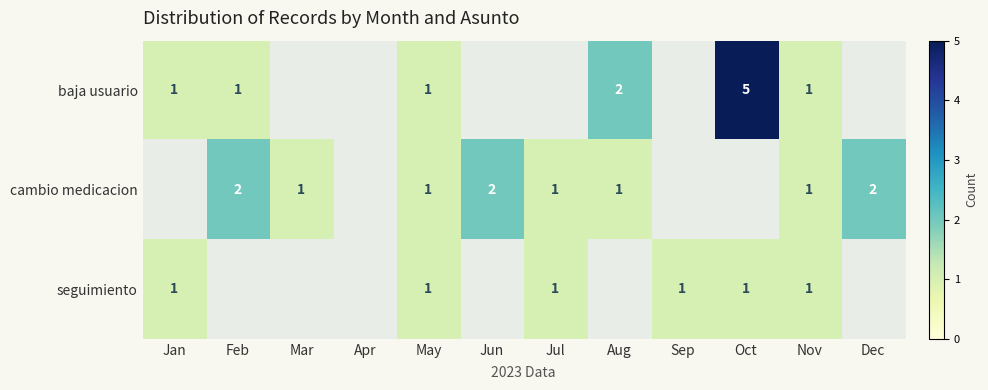

Is it true that seguimiento equals 1 at May?

True